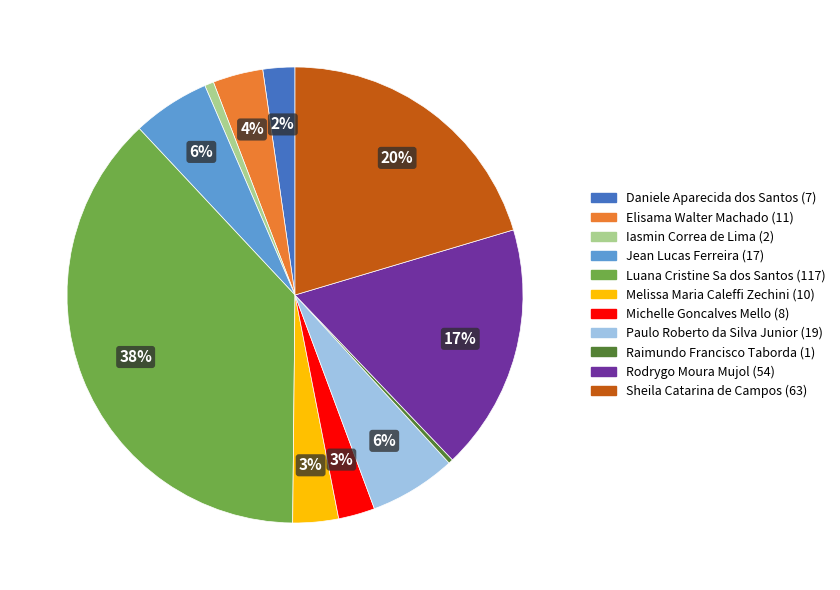

The Jean Lucas Ferreira slice represents 11% of the pie. True or false?

False